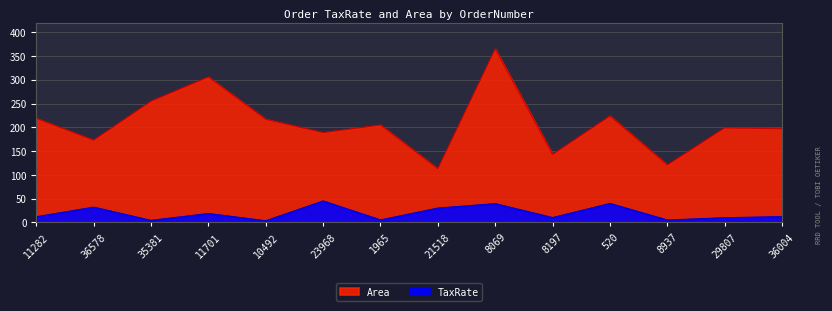

True or false: TaxRate and Area cross at least once.

False